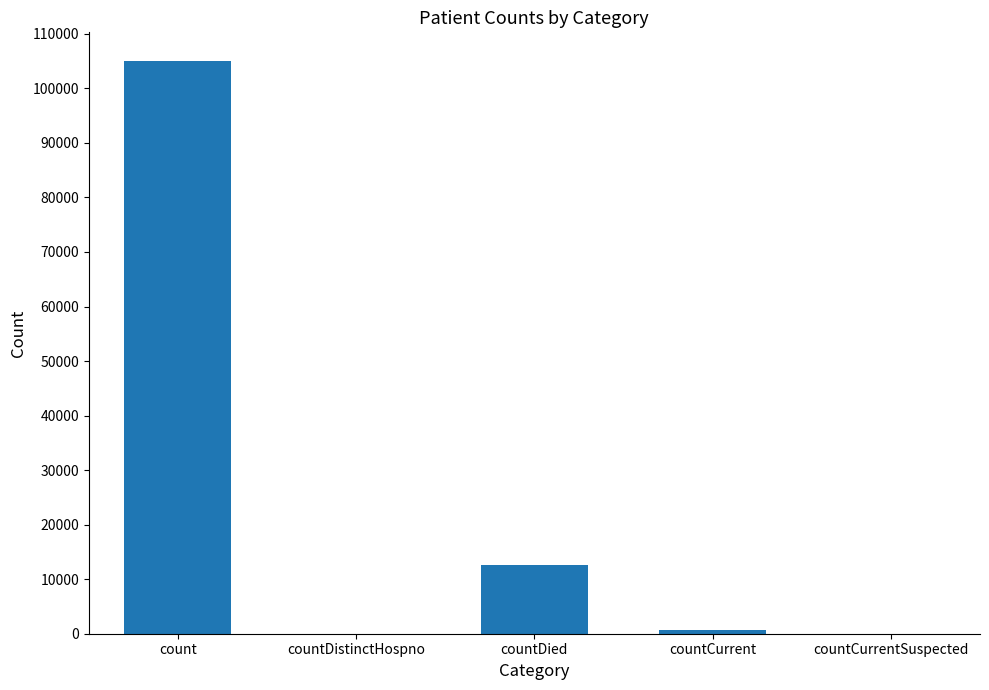

The chart shows a value of -56457 at countDistinctHospno. True or false?

False